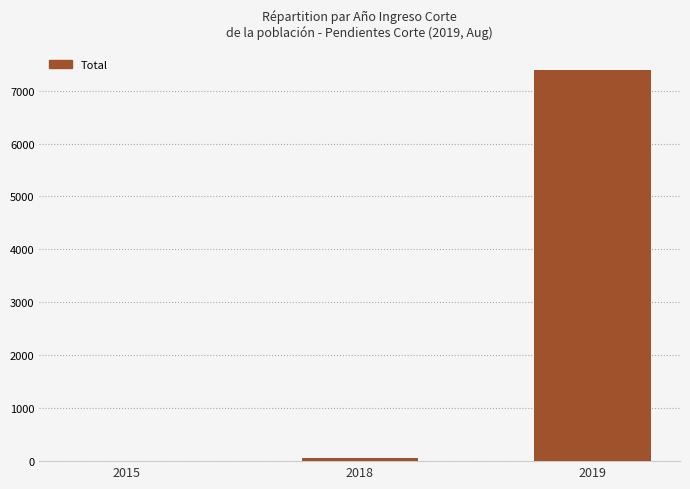

Is it true that the value at 2019 is 7397?

True